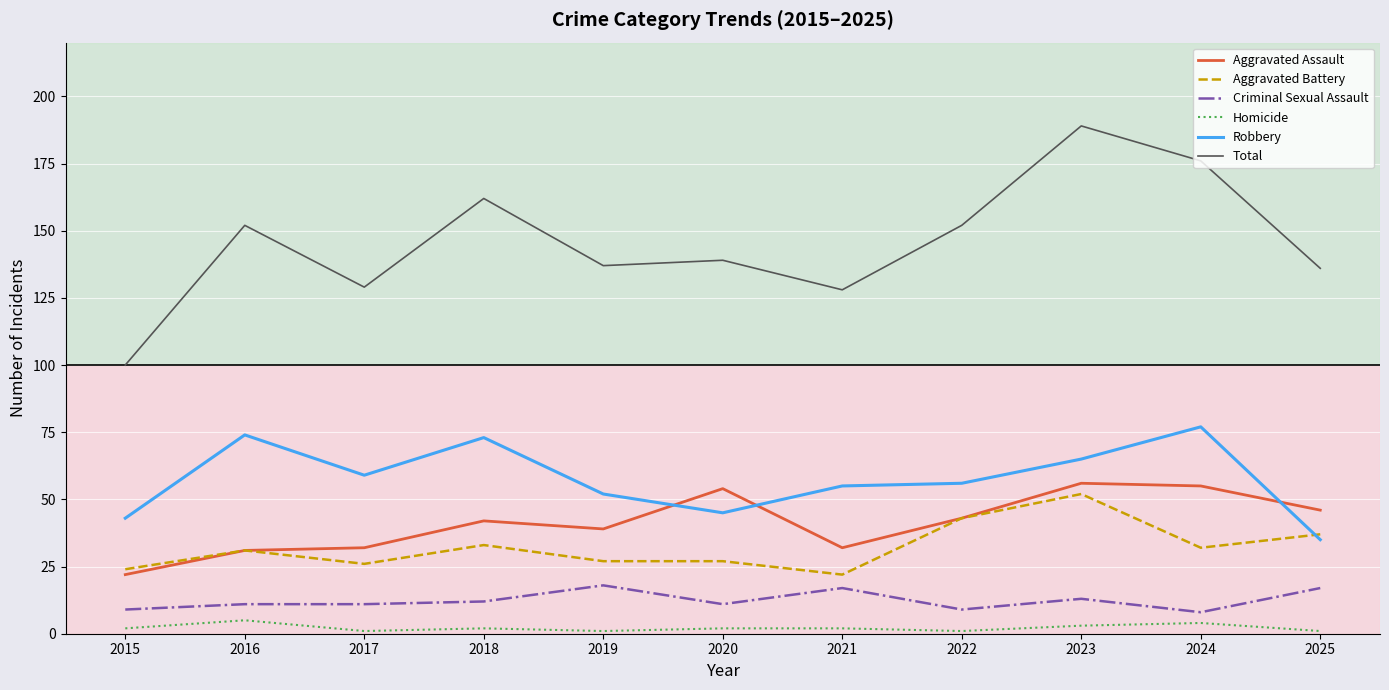

Reading left to right, list all the values displayed in this chart.

Aggravated Assault: 22	31	32	42	39	54	32	43	56	55	46
Aggravated Battery: 24	31	26	33	27	27	22	43	52	32	37
Criminal Sexual Assault: 9	11	11	12	18	11	17	9	13	8	17
Homicide: 2	5	1	2	1	2	2	1	3	4	1
Robbery: 43	74	59	73	52	45	55	56	65	77	35
Total: 100	152	129	162	137	139	128	152	189	176	136